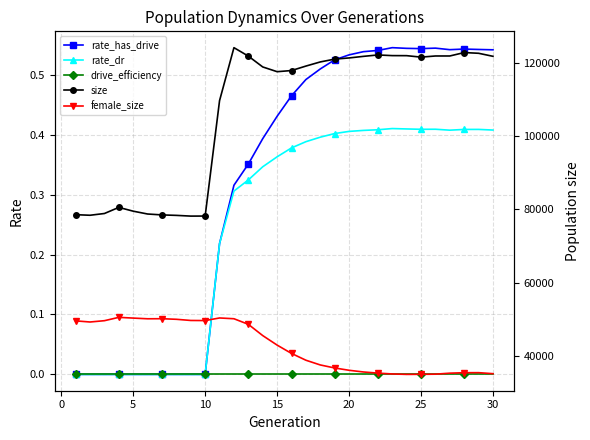

At which label is female_size closest to 42728?

15